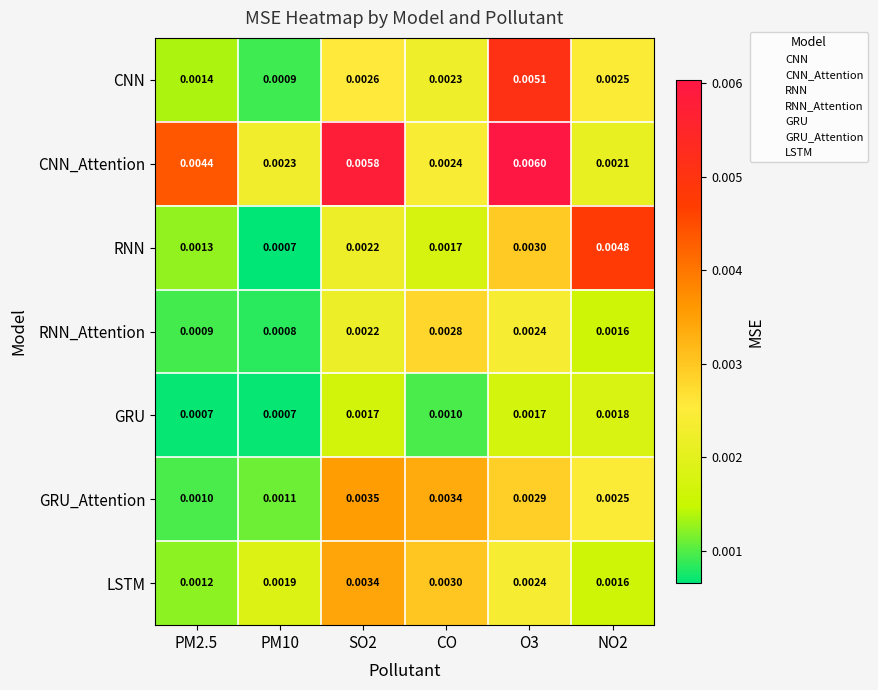

Rank the series by their maximum value, from lowest to highest.

GRU, RNN_Attention, LSTM, GRU_Attention, RNN, CNN, CNN_Attention